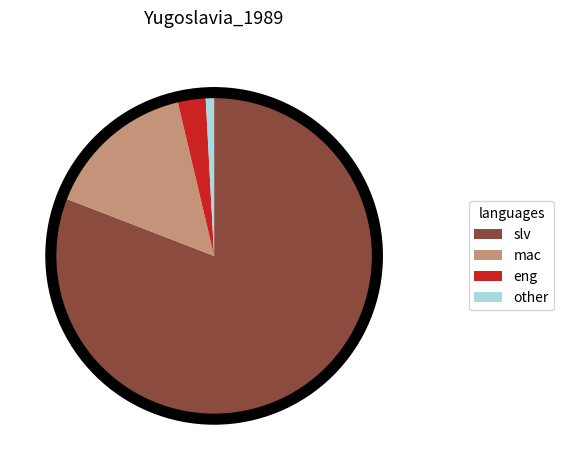

Is the sum of mac and eng greater than half?

No